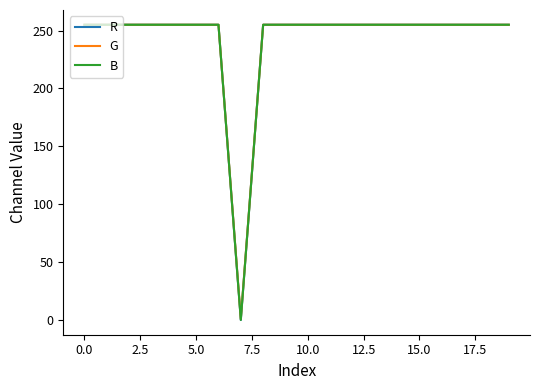

Does the chart display data point markers on the line(s)?

No